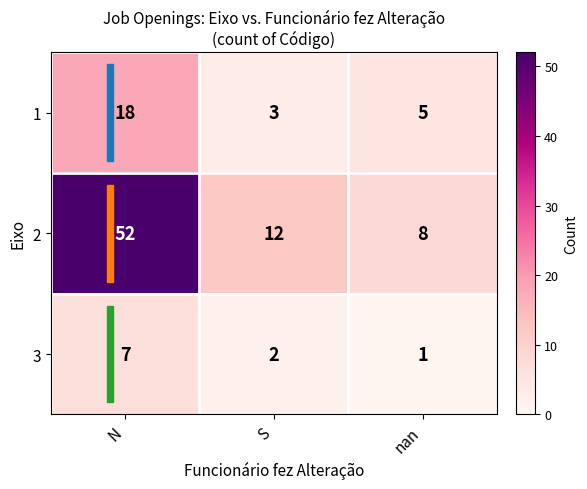

At how many categories does at least one series exceed 41?

1